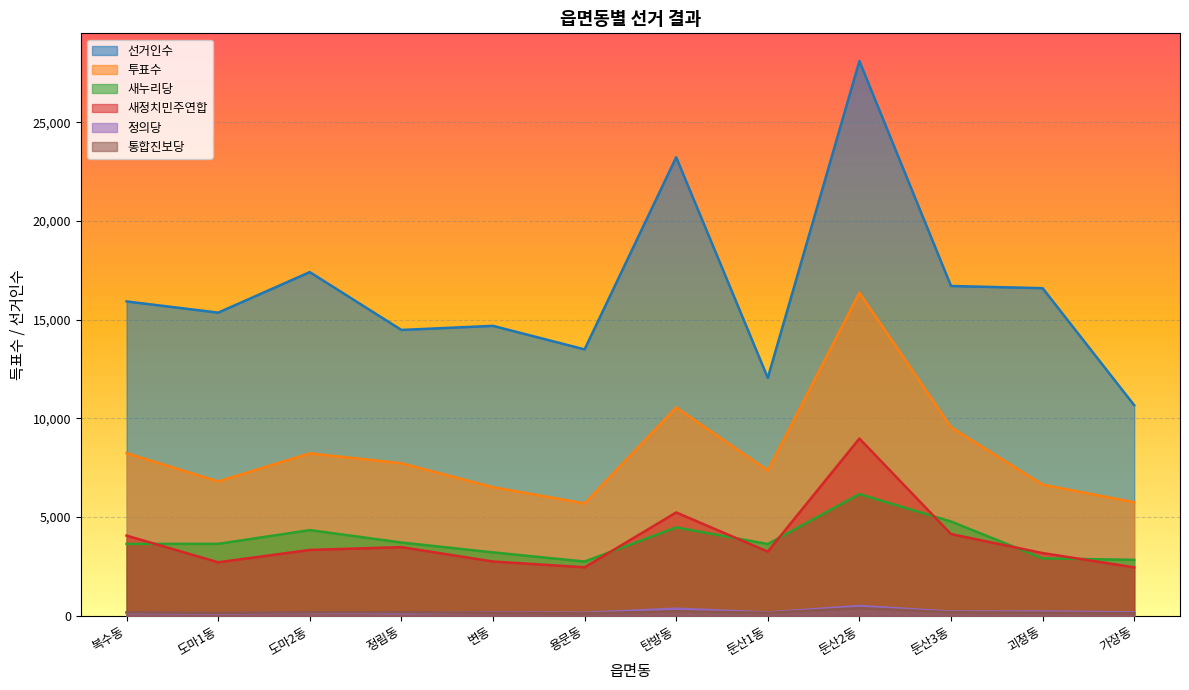

At 정림동, list the series in order from largest to smallest.

선거인수, 투표수, 새누리당, 새정치민주연합, 통합진보당, 정의당